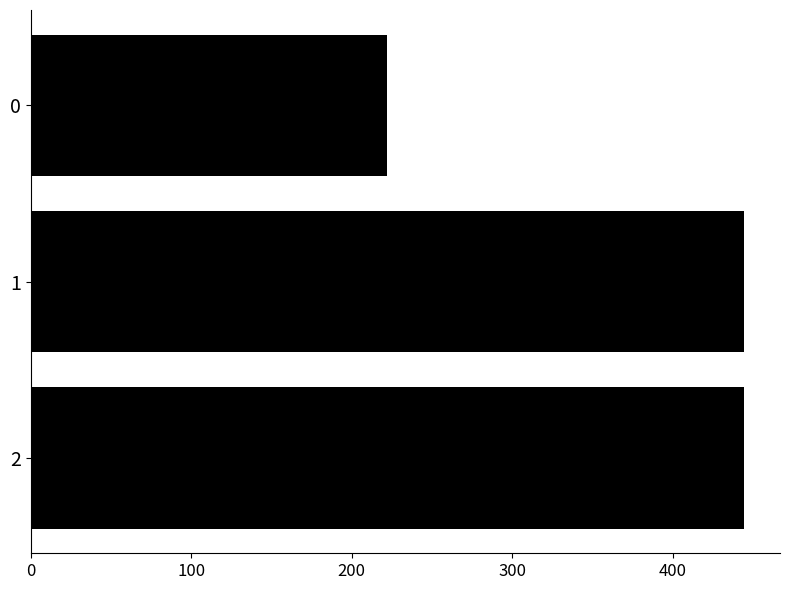

Is it true that the value at 0 is 222.2?

True